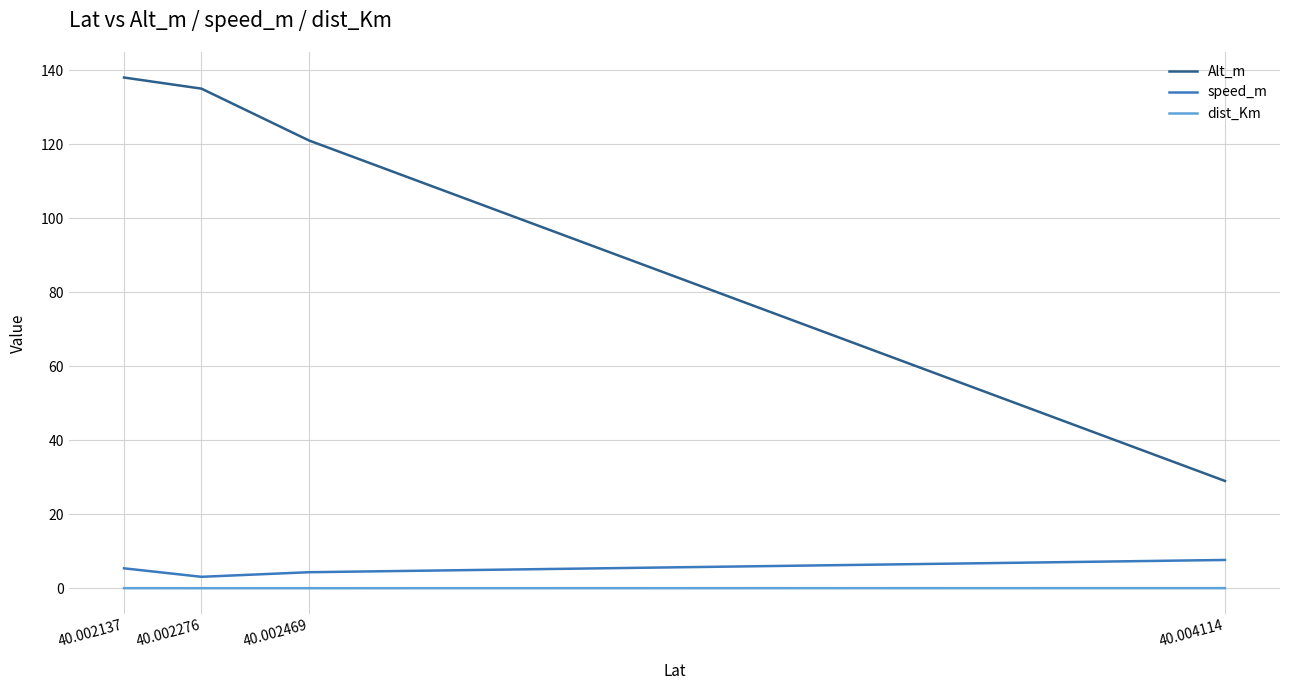

What is the highest value of the speed_m series?

7.7